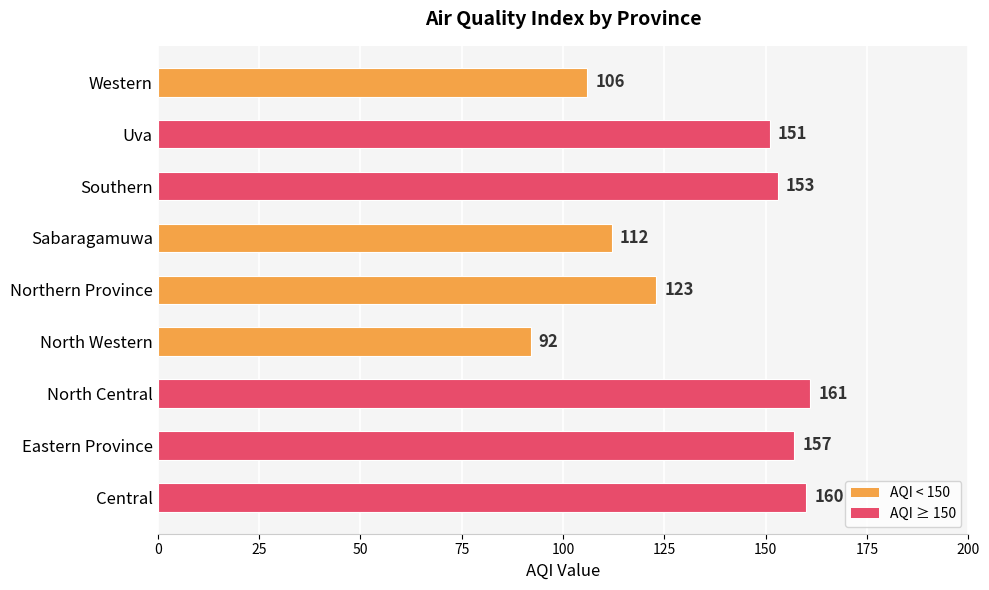

What is the difference between the maximum and minimum values?

69